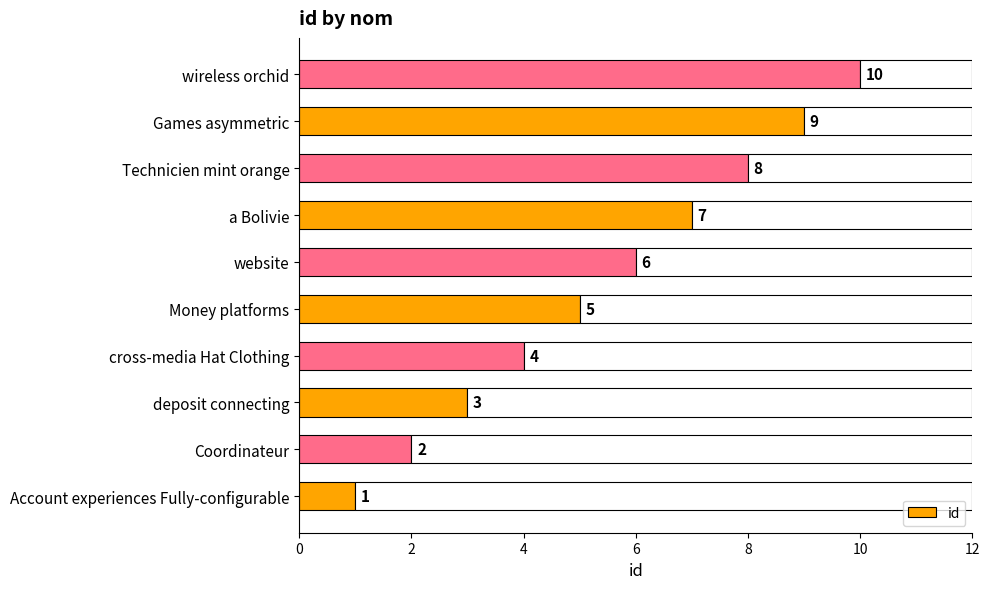

True or false: id has a value of 4 at wireless orchid.

False